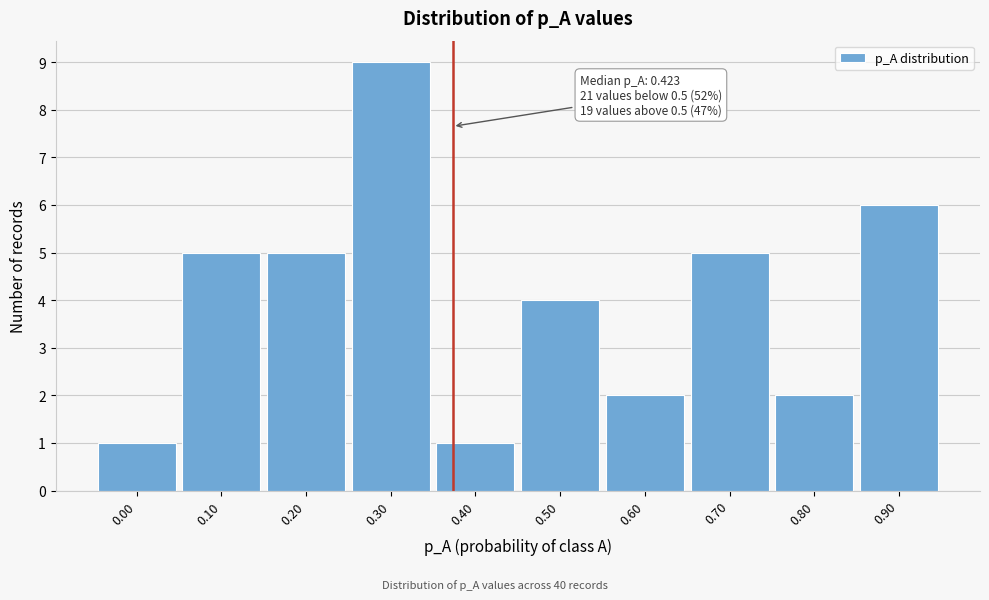

Reading left to right, what are all the values shown in this chart?

0.00=1	0.10=5	0.20=5	0.30=9	0.40=1	0.50=4	0.60=2	0.70=5	0.80=2	0.90=6